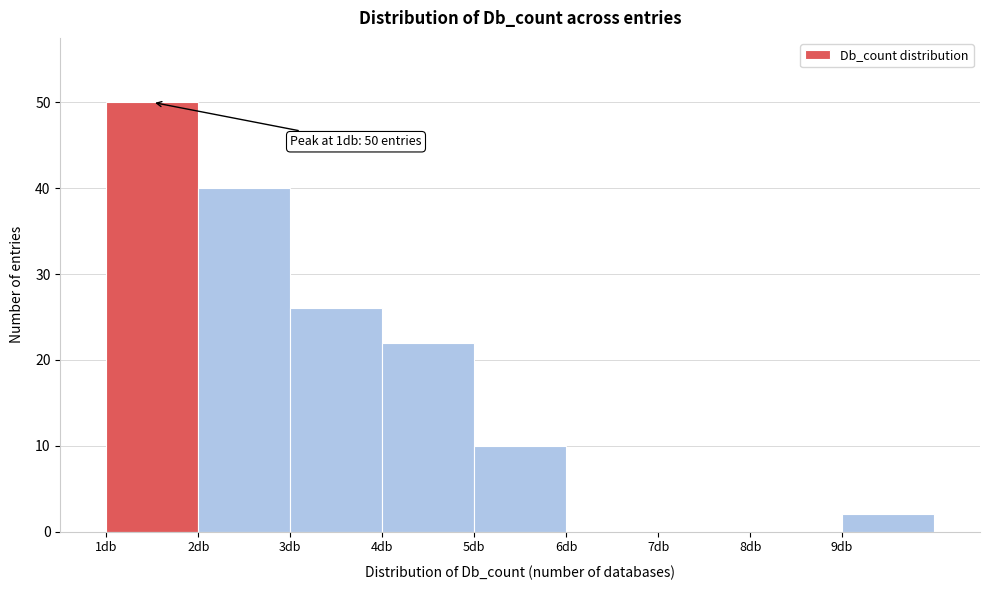

Over which range of the x-axis is the bar tallest?

1 to 2